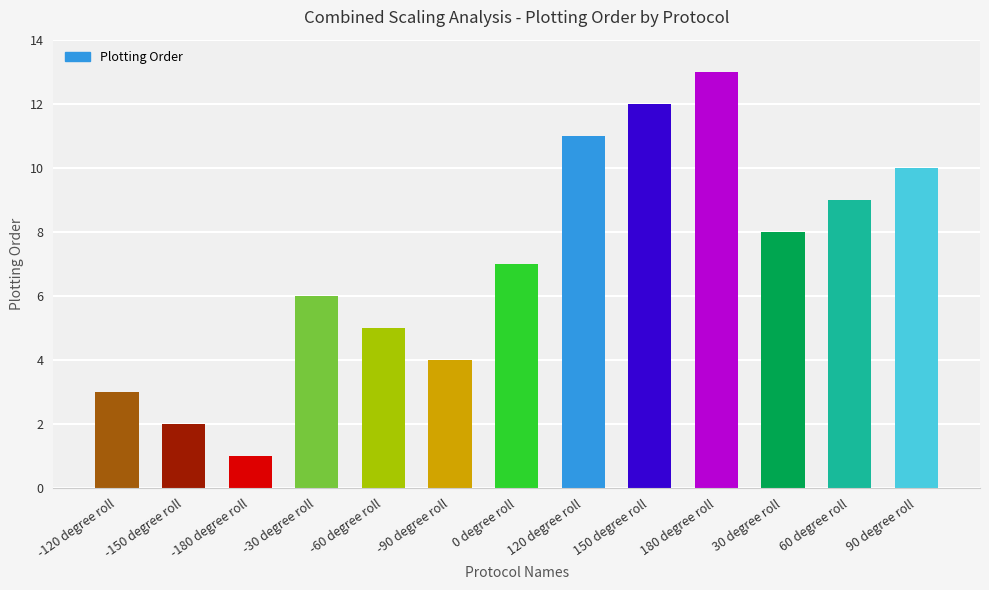

Reading left to right, what are all the values shown in this chart?

3	2	1	6	5	4	7	11	12	13	8	9	10